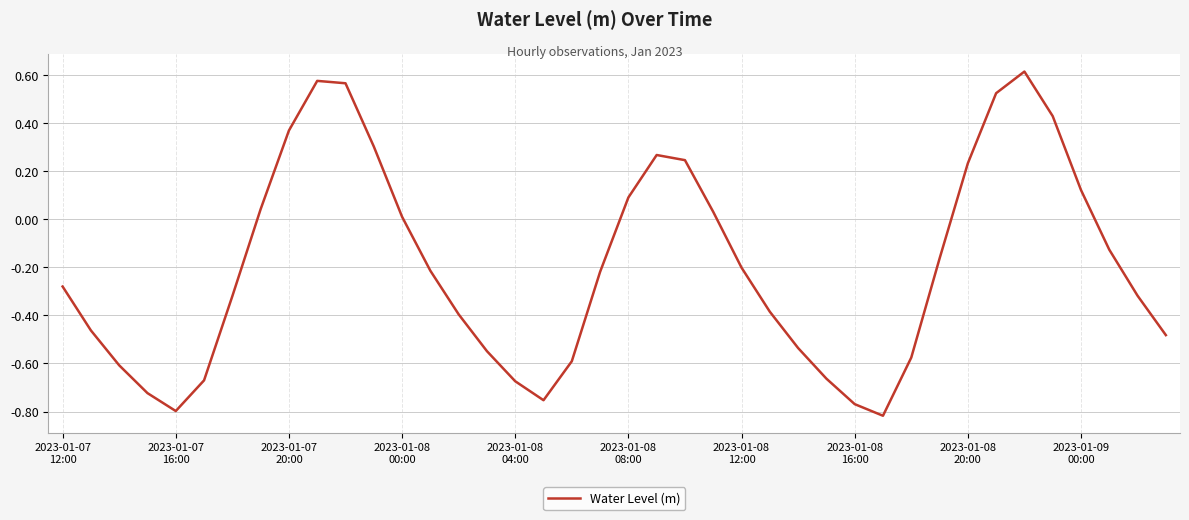

Does the chart have visible grid lines?

Yes